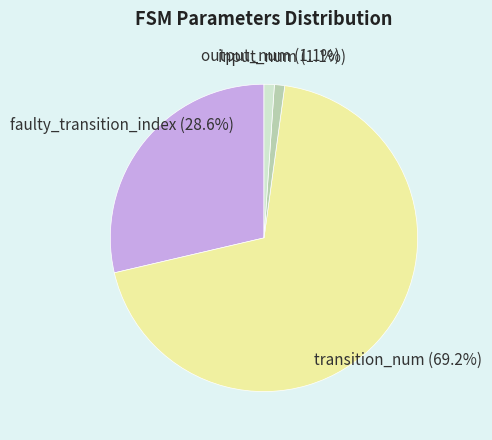

Combined, what portion of the pie is transition_num and faulty_transition_index?

97.8%